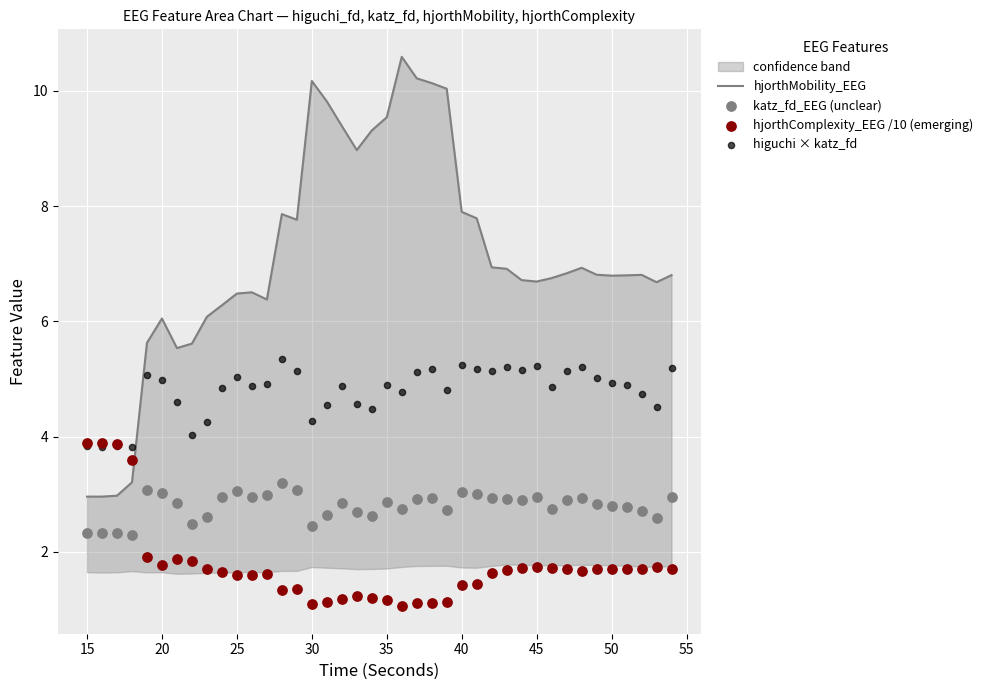

What are all the series names shown in the legend?

hjorthMobility_EEG, katz_fd_EEG (unclear), hjorthComplexity_EEG /10 (emerging), higuchi × katz_fd